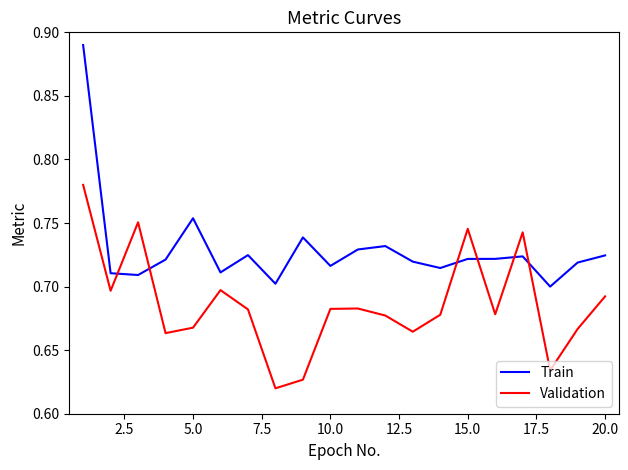

Which series has the largest total across all categories?

Train